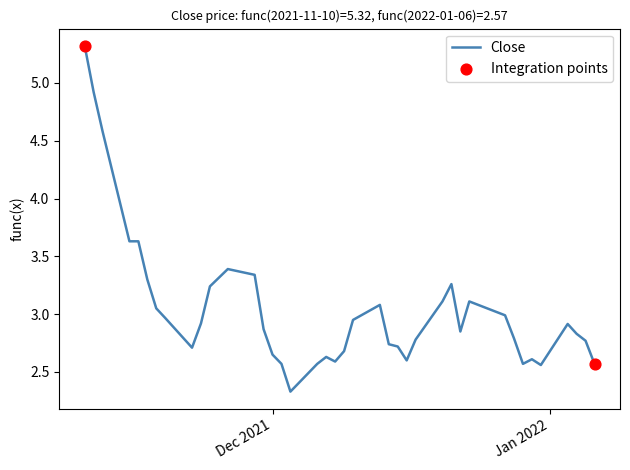

What is the smallest value displayed?

2.3